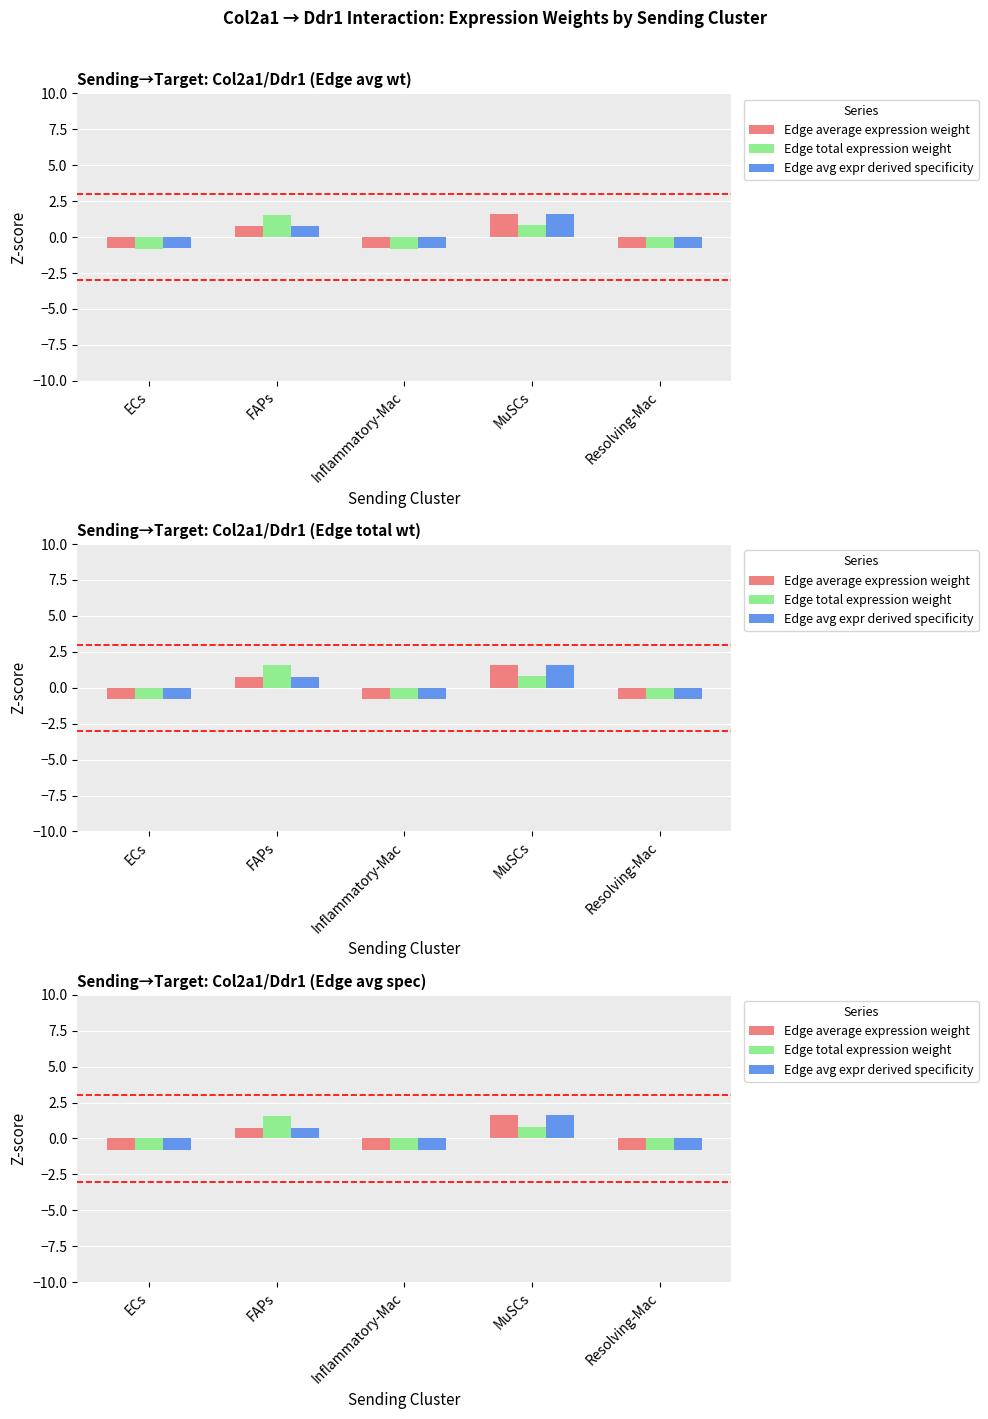

What is the total value across all series at Resolving-Mac?

-2.3